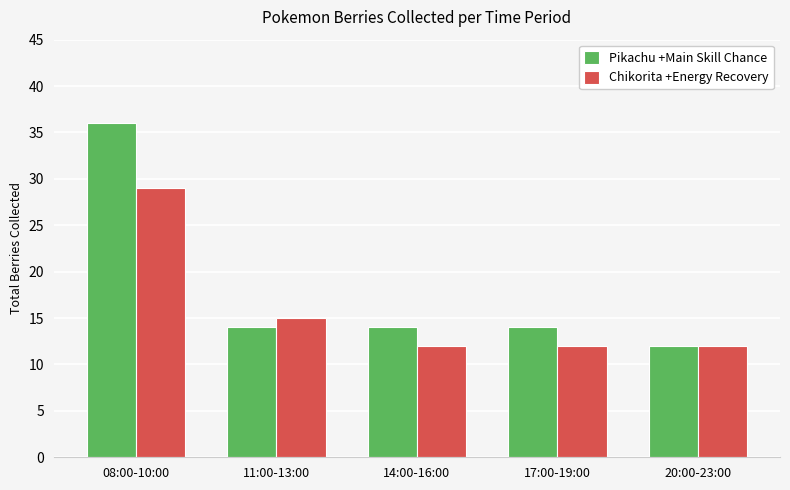

At which label is Chikorita +Energy Recovery closest to 20?

11:00-13:00